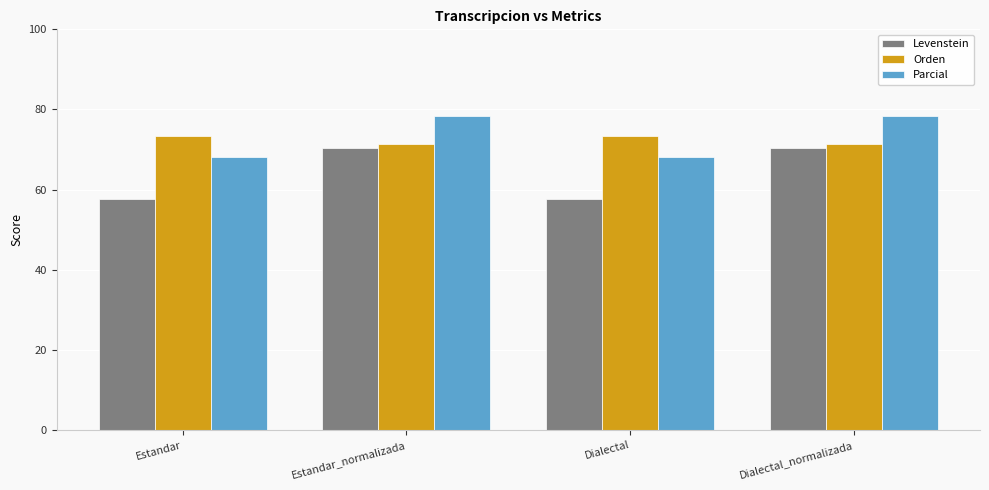

What is the maximum value for Levenstein?

70.5